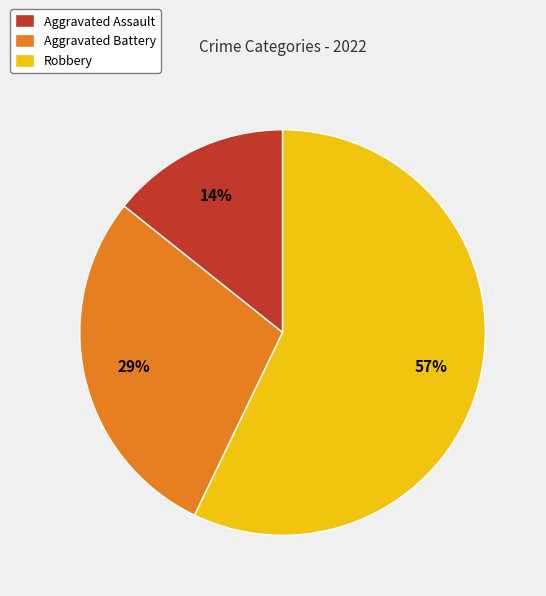

To the nearest percent, what percentage of the pie is Robbery?

57%